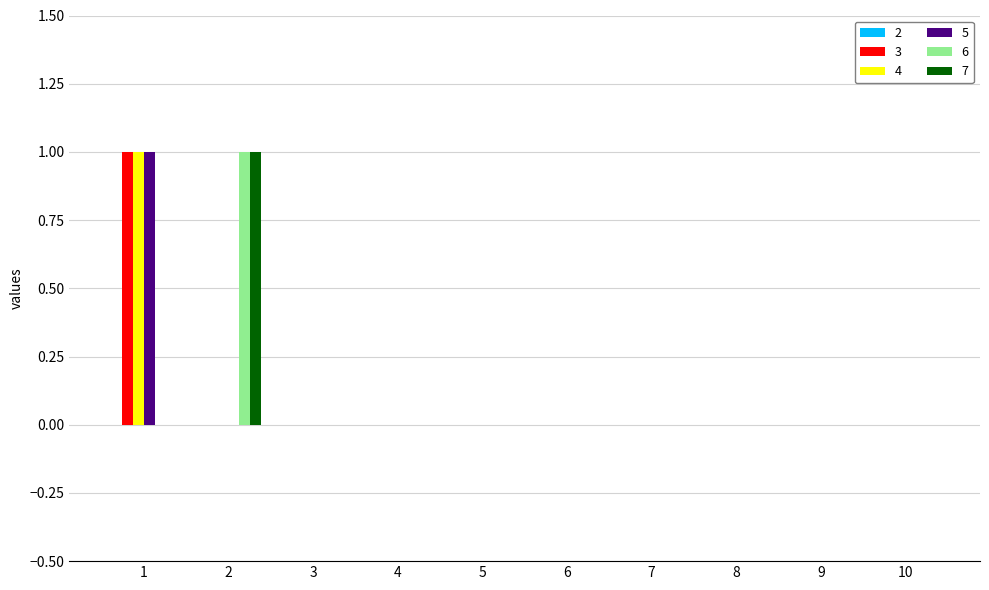

Is the value of 3 at 6 greater than the value of 6 at 2?

No